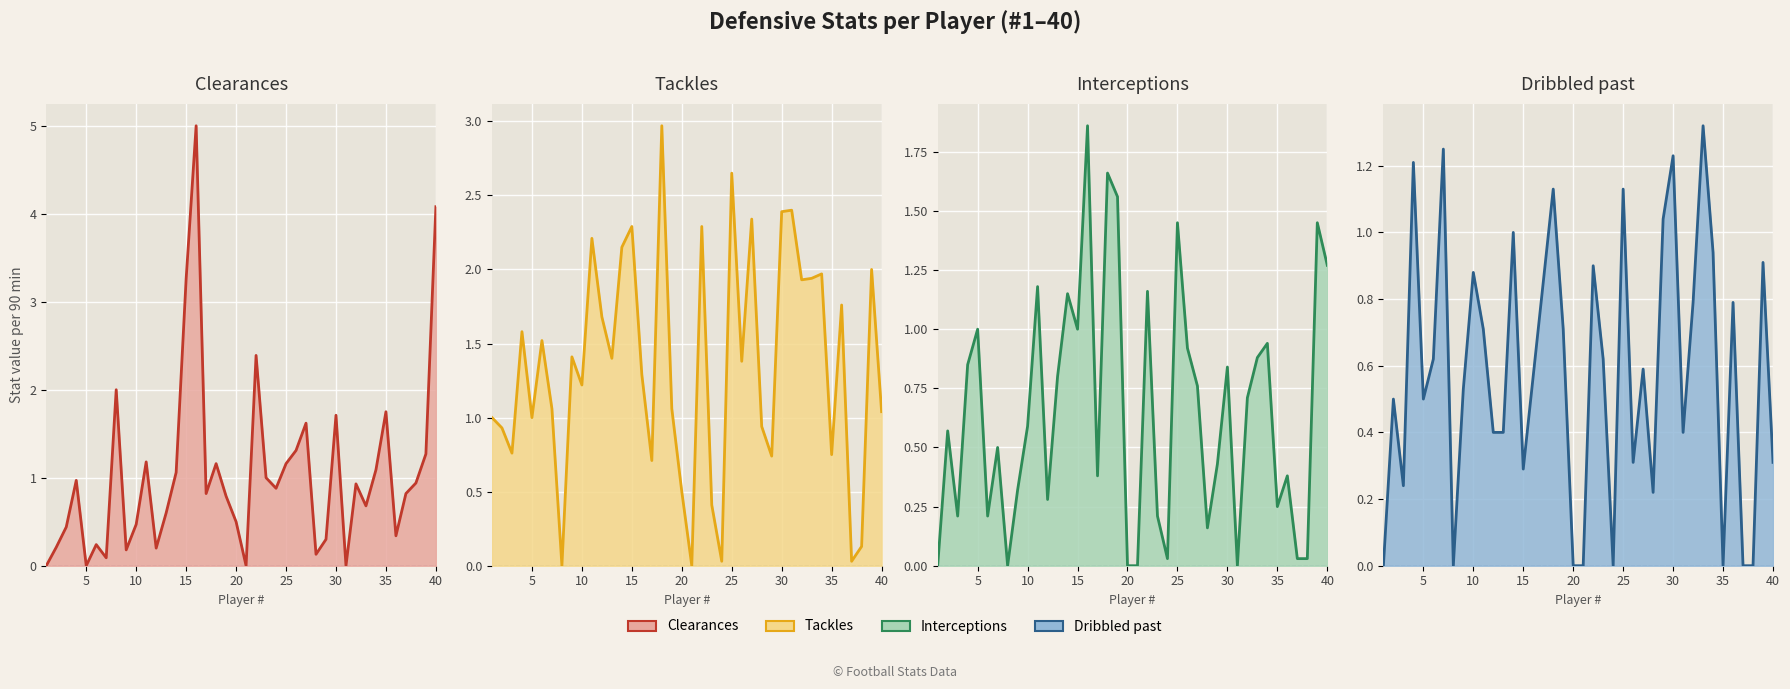

What is the maximum value shown in the chart?

5.0